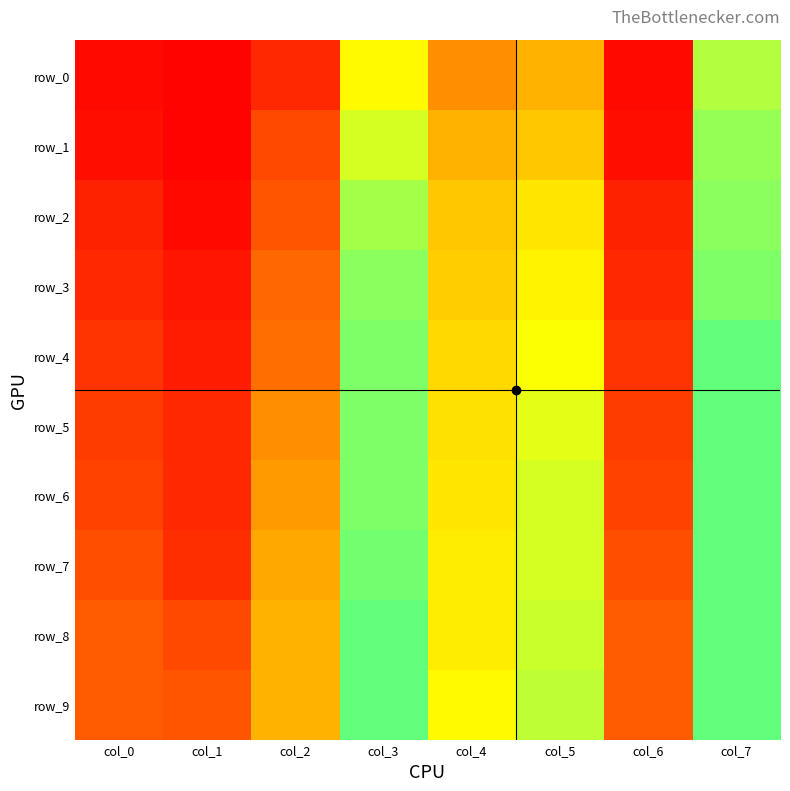

How many series are shown in this chart?

10